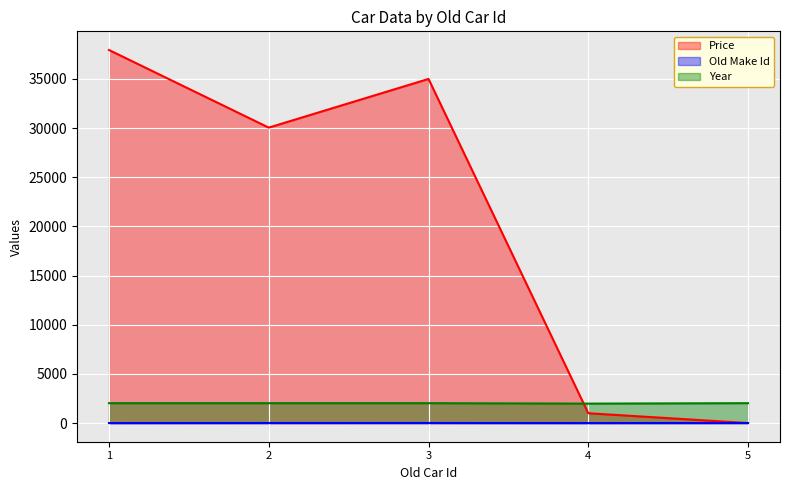

At which category does Old Make Id reach its first local peak?

3